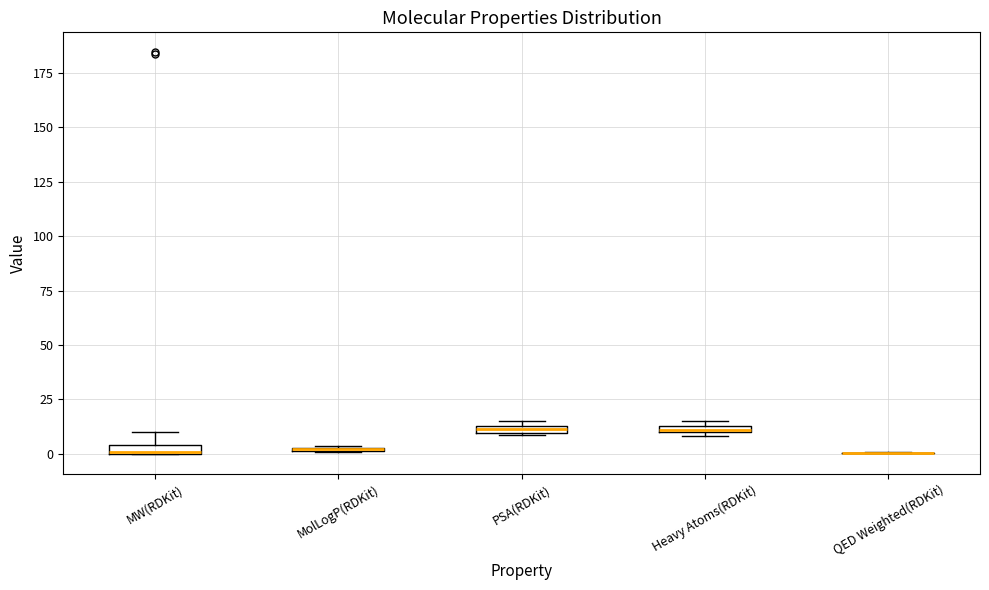

Where is the upper edge of the box for PSA(RDKit) on the y-axis? The values are not printed on the chart, so give them approximately, as read against the axis.

15